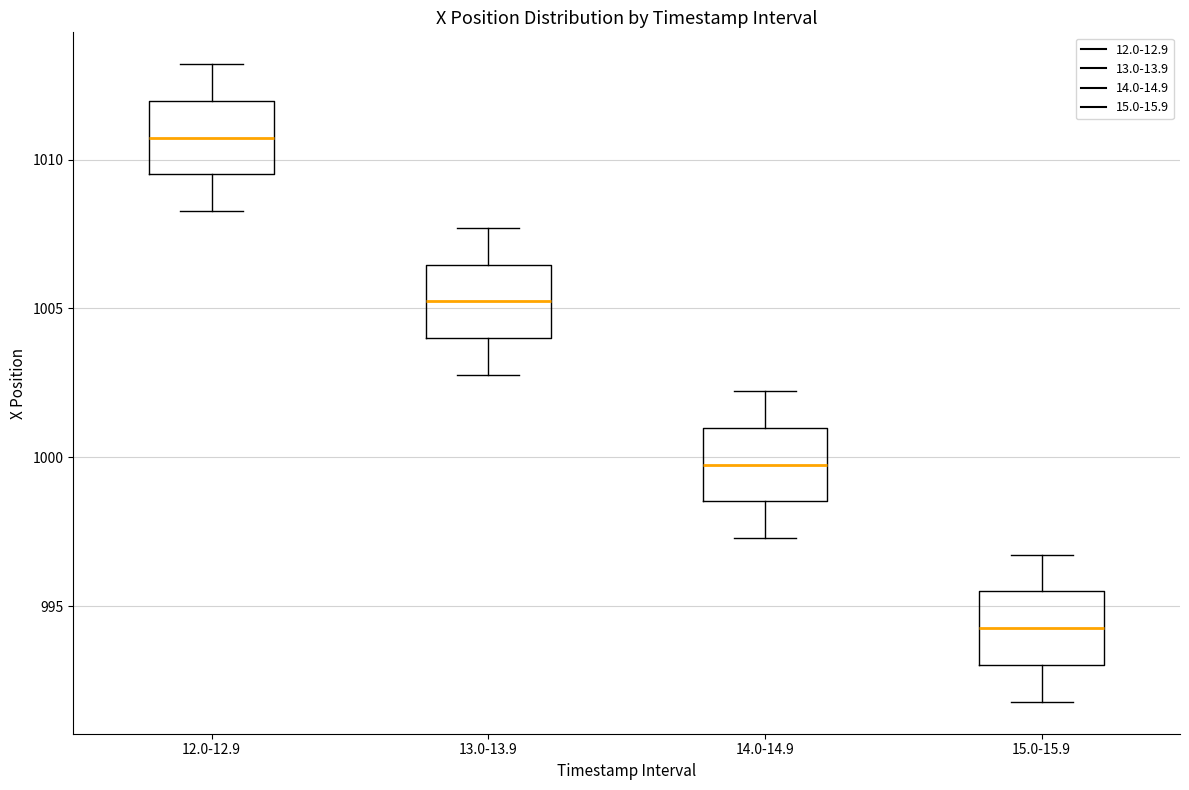

Reading left to right, transcribe this box plot: for each box, give where its median line is, the range the box spans, and where its two whiskers end, as read against the y-axis. The values are not printed on the chart, so give them approximately, as read against the axis.

12.0-12.9: median 1010.5, box 1009.5 to 1012.0, whiskers 1008.5 to 1013.0
13.0-13.9: median 1005.0, box 1004.0 to 1006.5, whiskers 1003.0 to 1007.5
14.0-14.9: median 1000.0, box 998.5 to 1001.0, whiskers 997.5 to 1002.0
15.0-15.9: median 994.5, box 993.0 to 995.5, whiskers 992.0 to 996.5